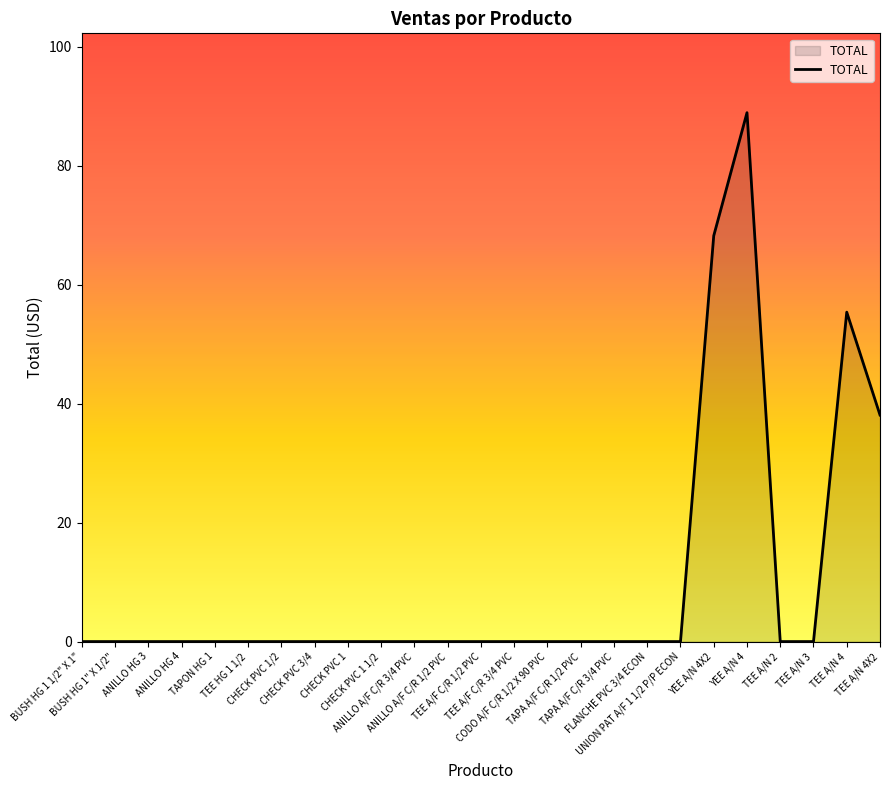

What is the difference between the maximum and minimum values?

89.0